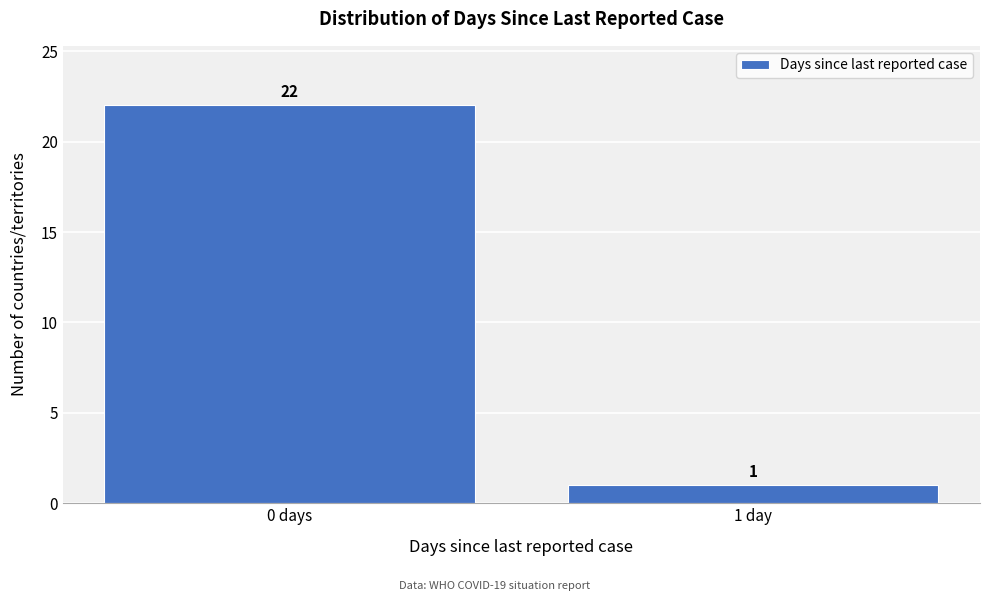

Reading right to left, extract all data points from this chart.

1	22